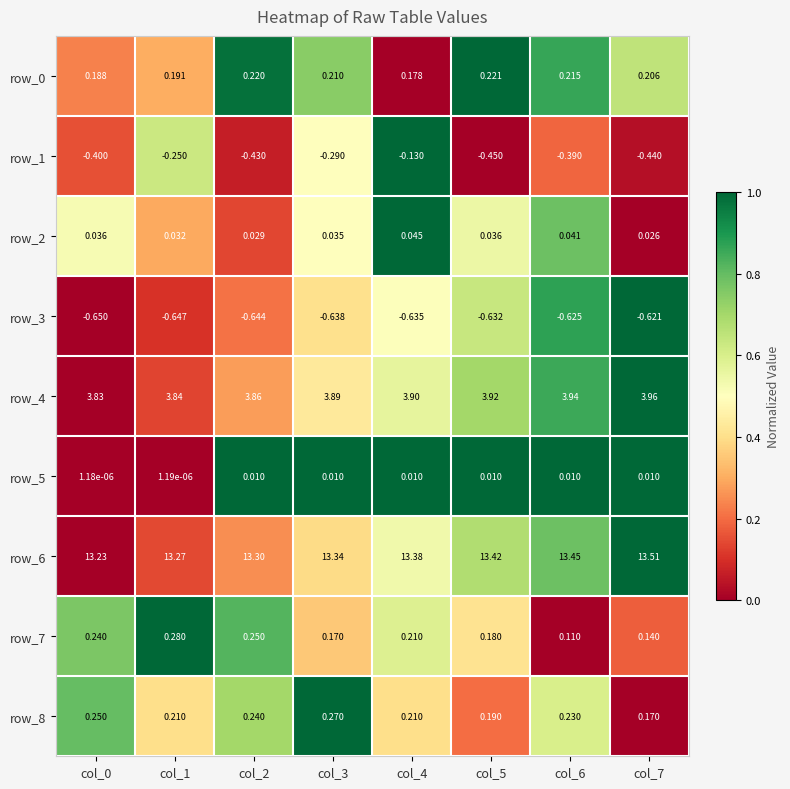

How many series are shown in this chart?

9